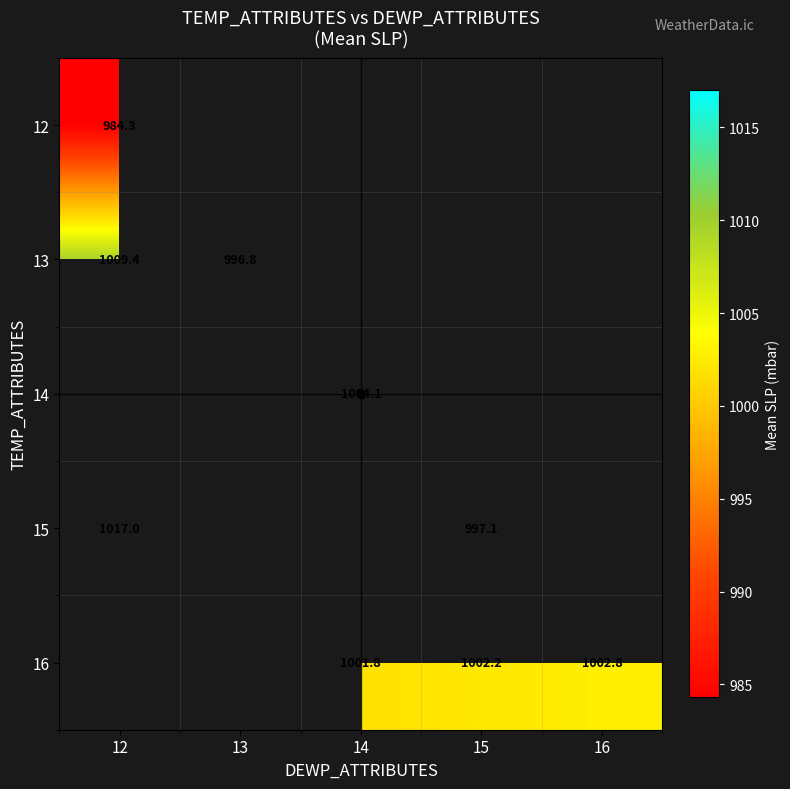

The value of 12 at 12 is 365.5. True or false?

False